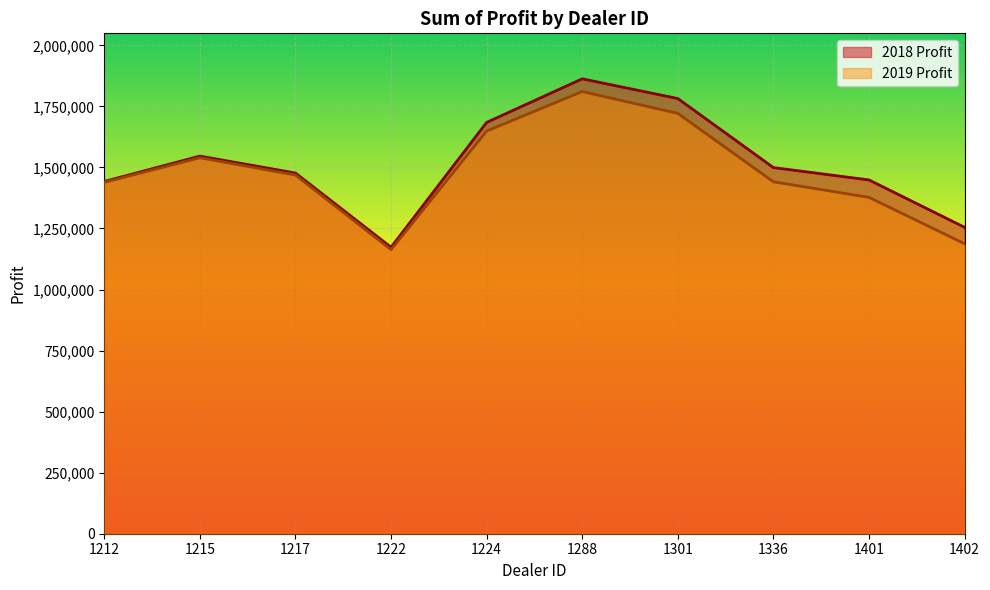

True or false: 2019 Profit and 2018 Profit cross at least once.

False